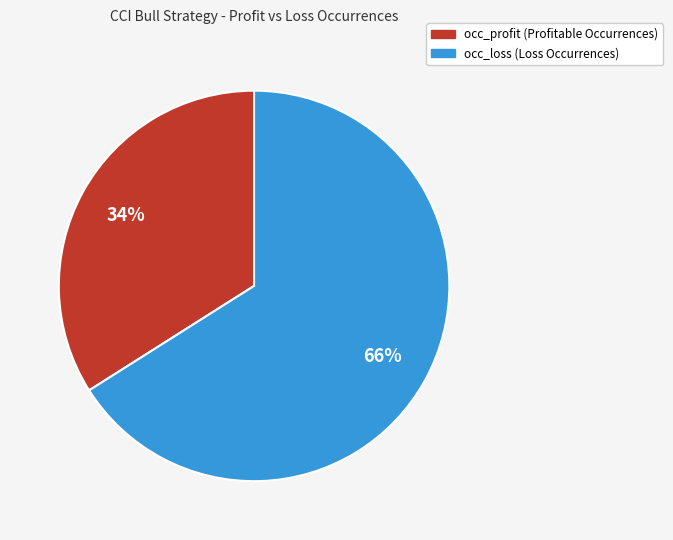

To the nearest percent, what is the difference between the occ_loss and occ_profit slice percentages?

32%